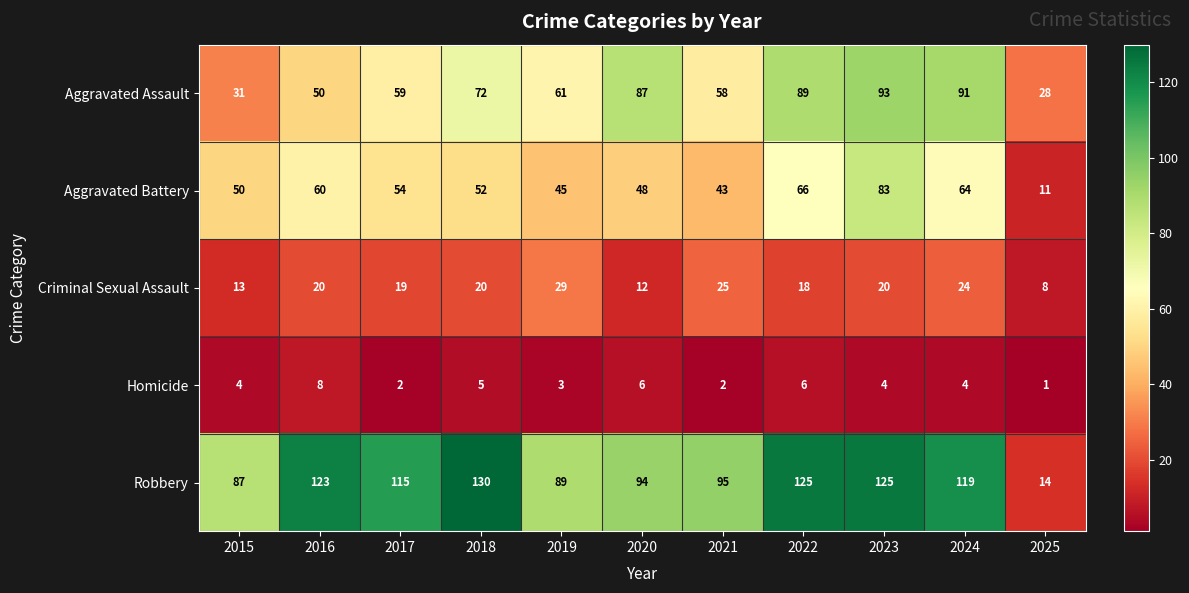

At which label does Homicide reach its peak?

2016